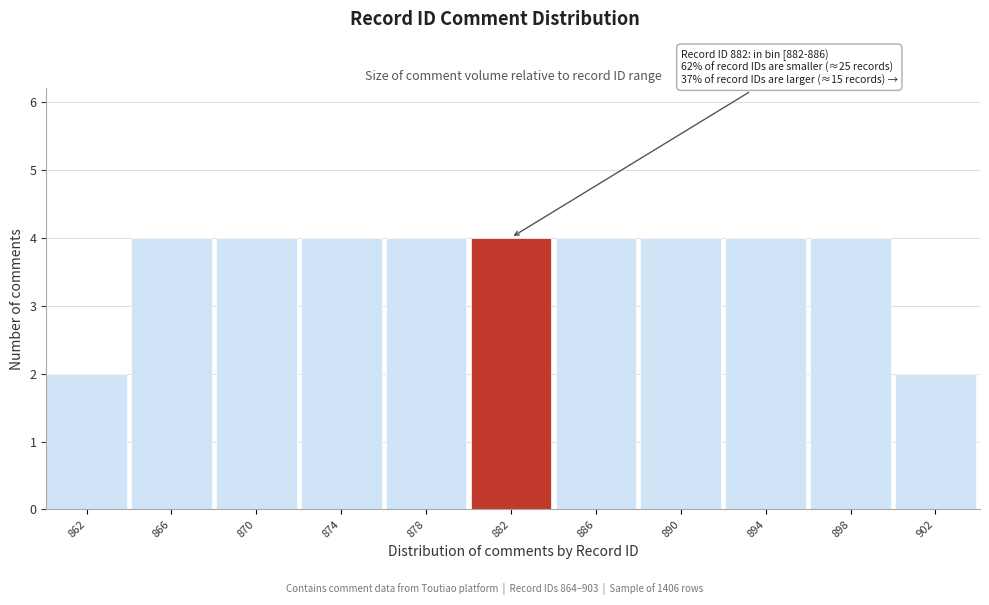

Reading left to right, what are all the values shown in this chart?

2	4	4	4	4	4	4	4	4	4	2